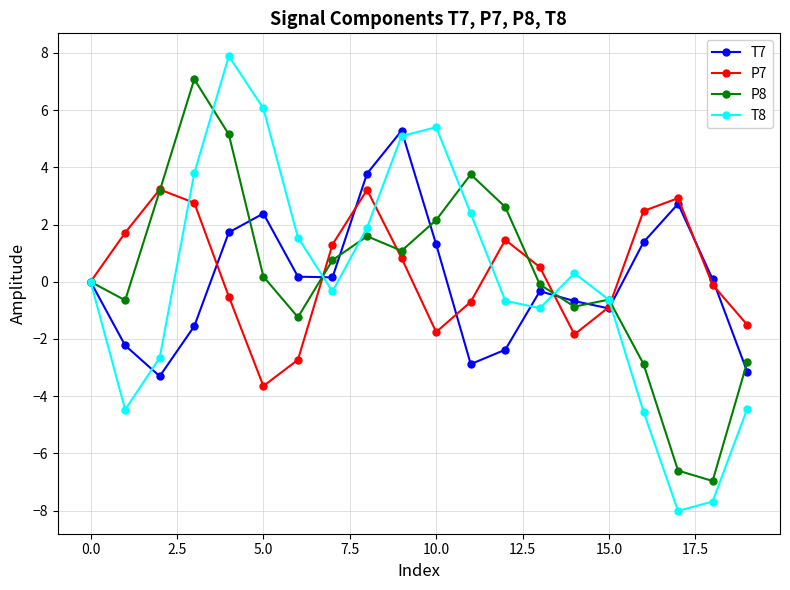

List the series in order of their peak value, lowest first.

P7, T7, P8, T8